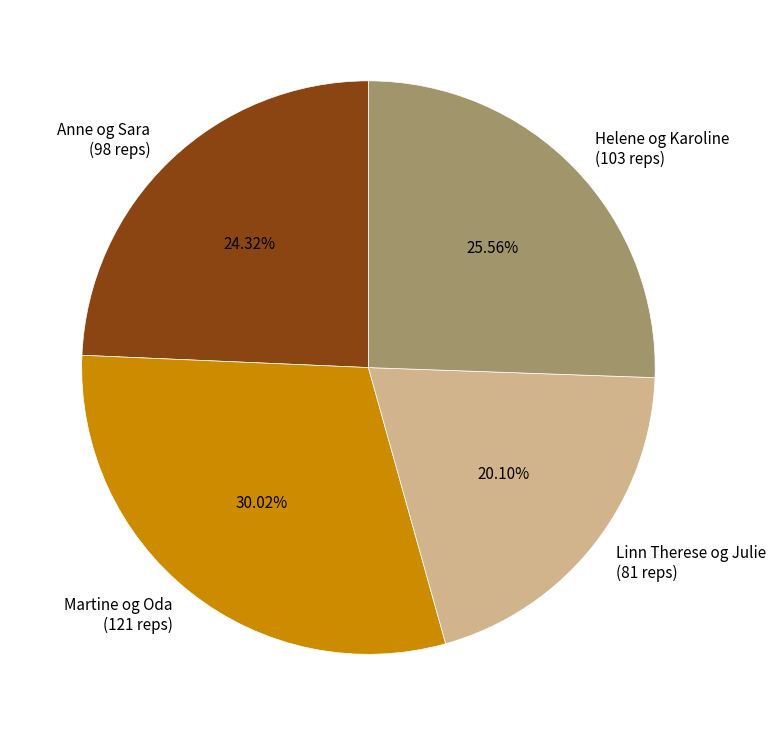

Which slice is the largest?

Martine og Oda